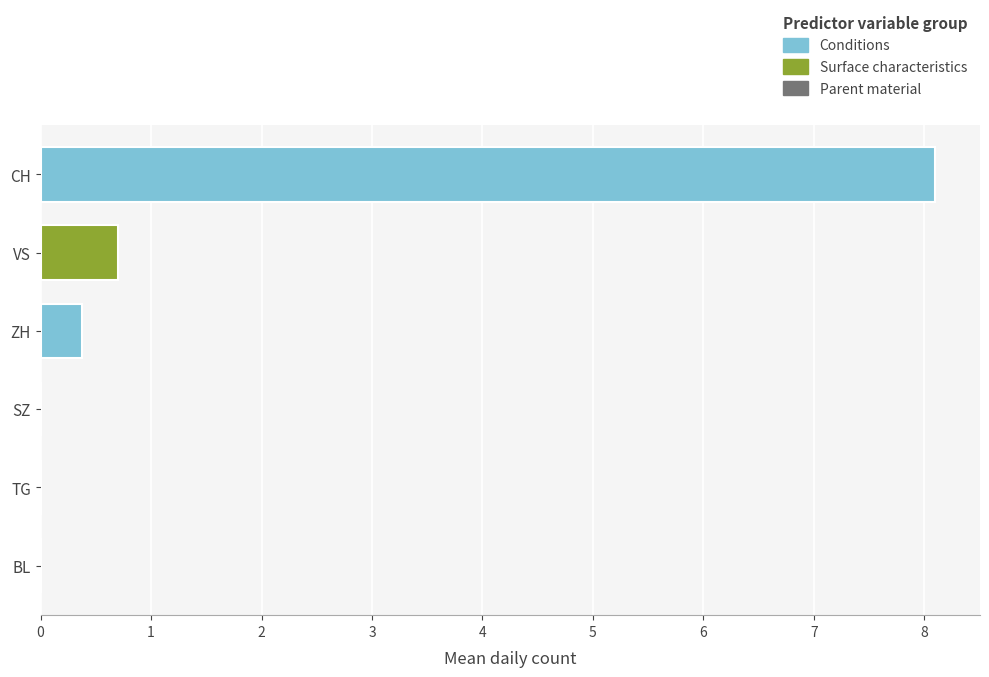

Reading top to bottom, transcribe all the data shown in this chart.

CH=8.1	VS=0.7	ZH=0.4	SZ=0.0	TG=0.0	BL=0.0